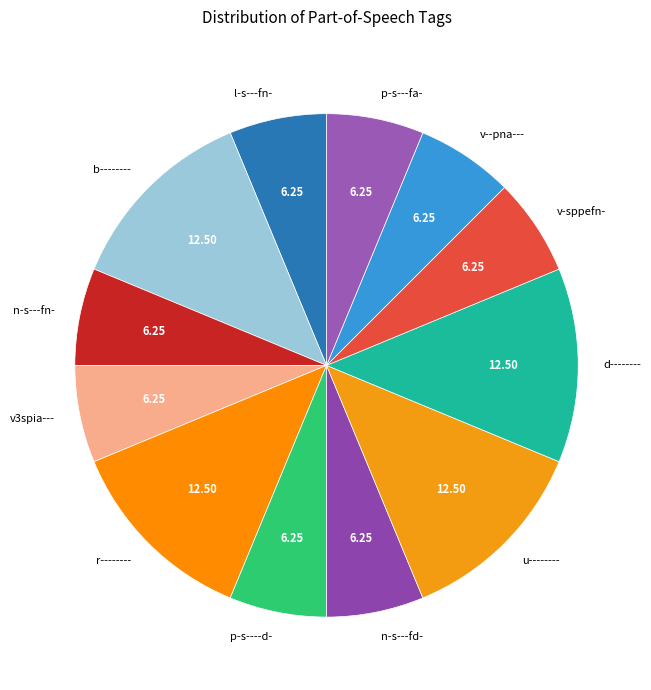

Is d-------- the majority of the pie?

No